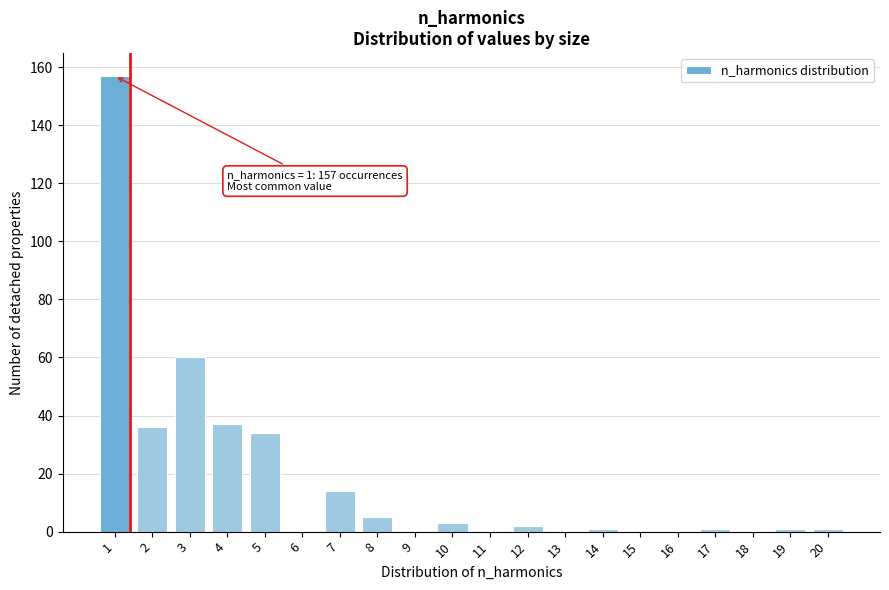

Reading left to right, transcribe all the data shown in this chart.

1=157	2=36	3=60	4=37	5=34	6=0	7=14	8=5	9=0	10=3	11=0	12=2	13=0	14=1	15=0	16=0	17=1	18=0	19=1	20=1